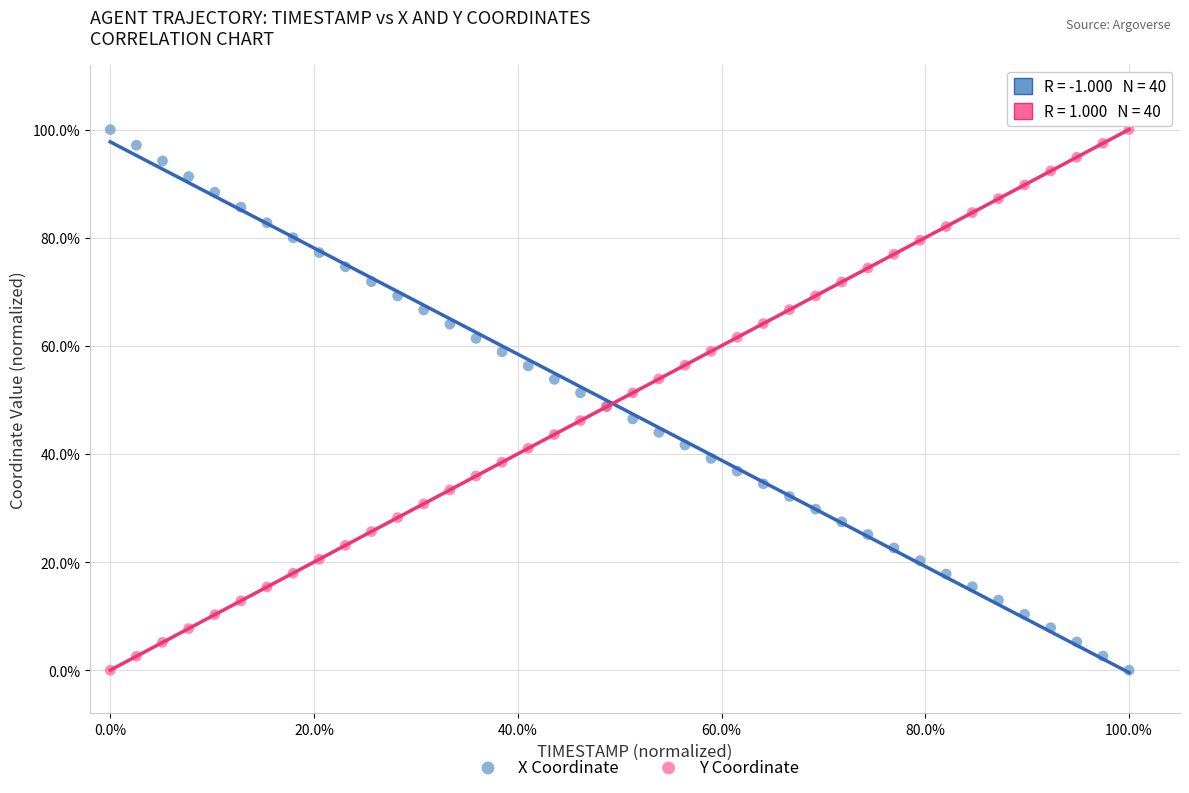

What are all the series names shown in the legend?

X Coordinate, Y Coordinate